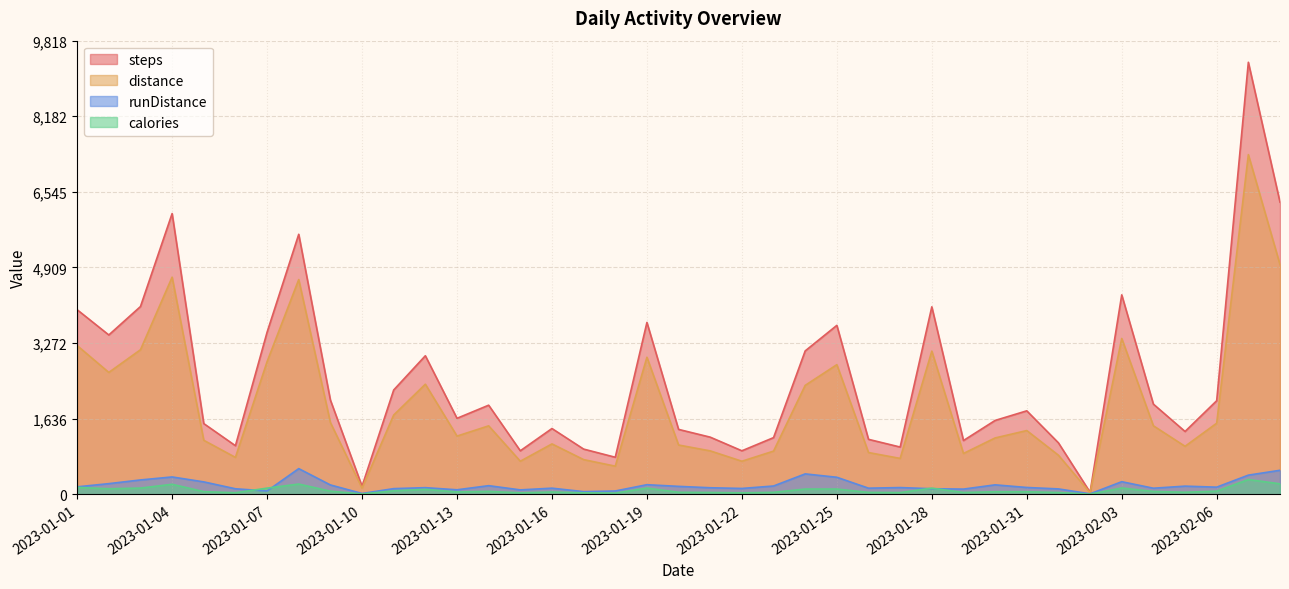

What is the label of the 4th point from the left?

2023-01-04